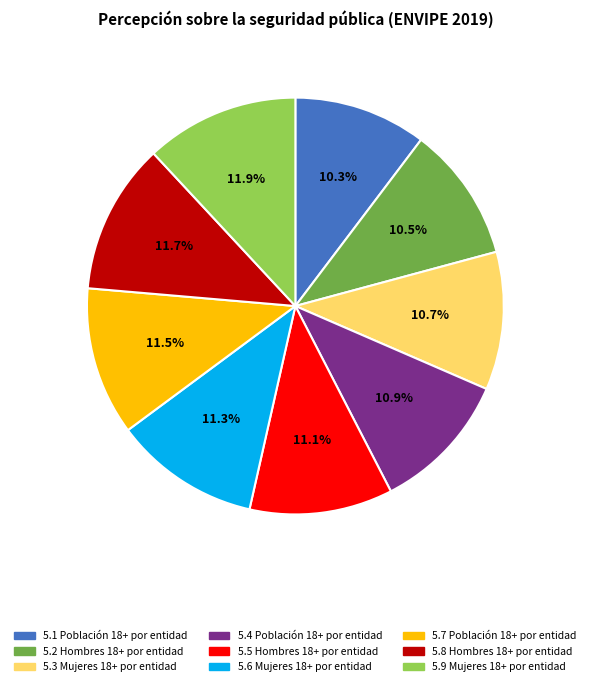

What percentage do 5.6 Mujeres 18+ por entidad and 5.4 Población 18+ por entidad together represent?

22.2%